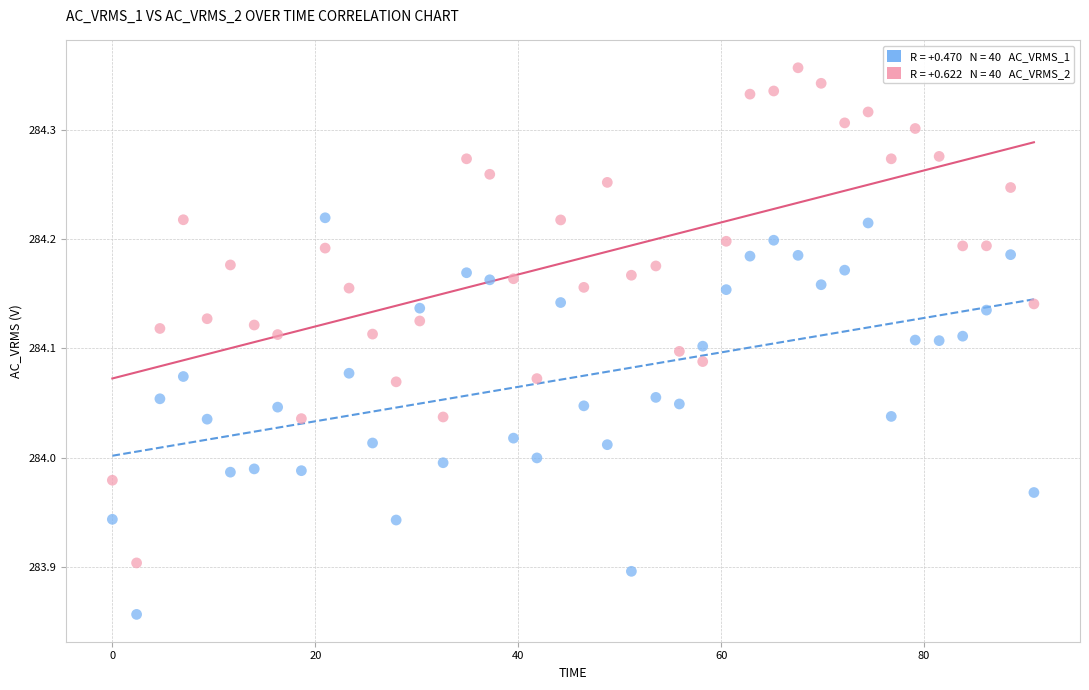

Across all data points, what is the range of X values (max minus min)?

90.8